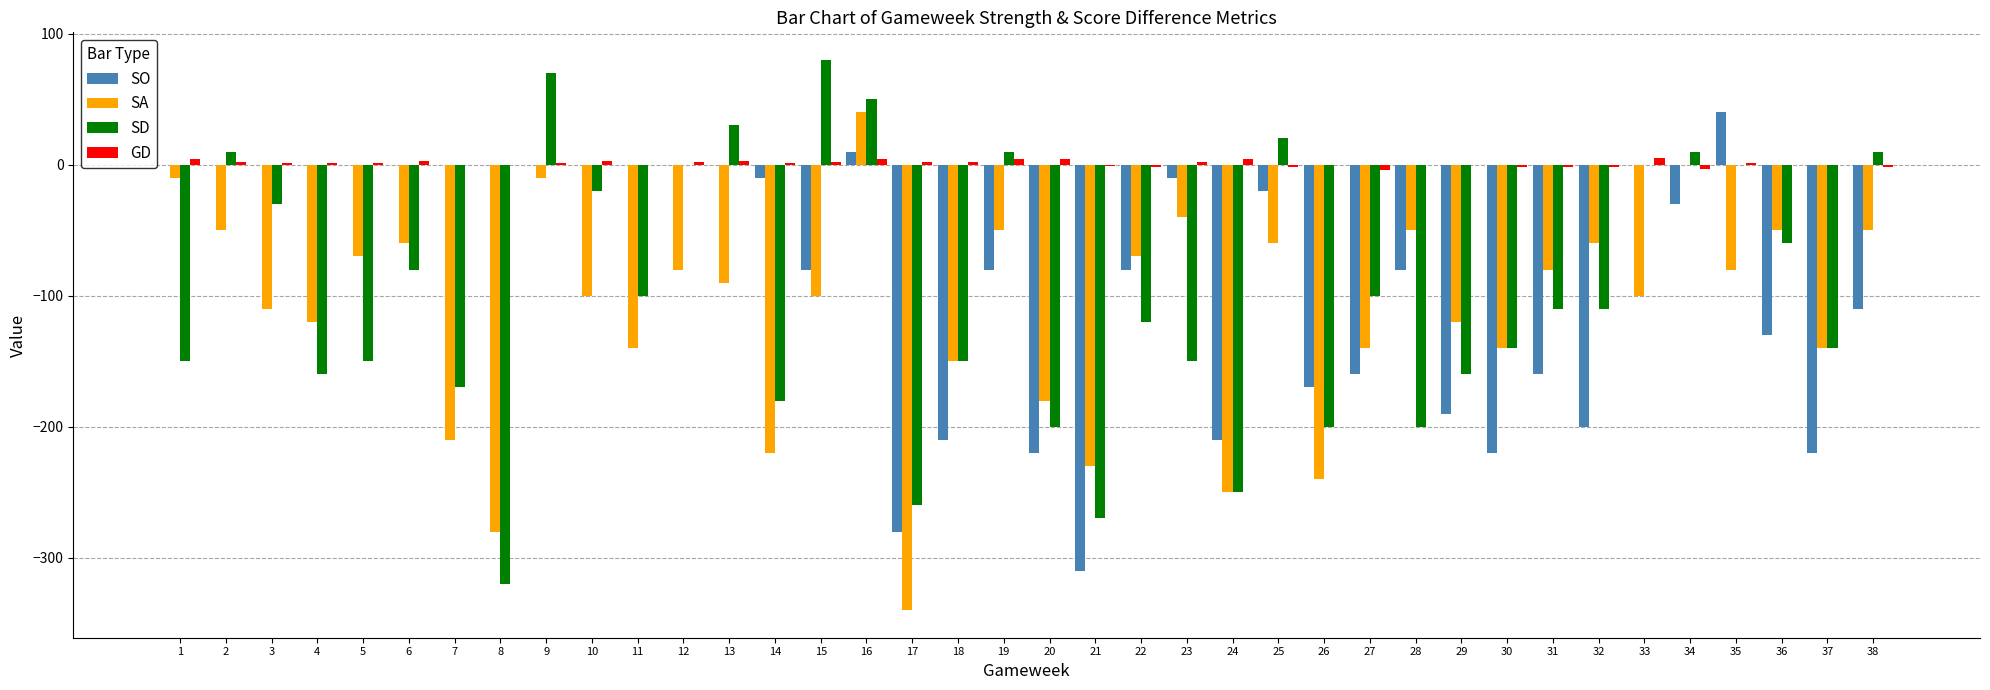

Is the value of SA at 30 greater than the value of GD at 14?

No